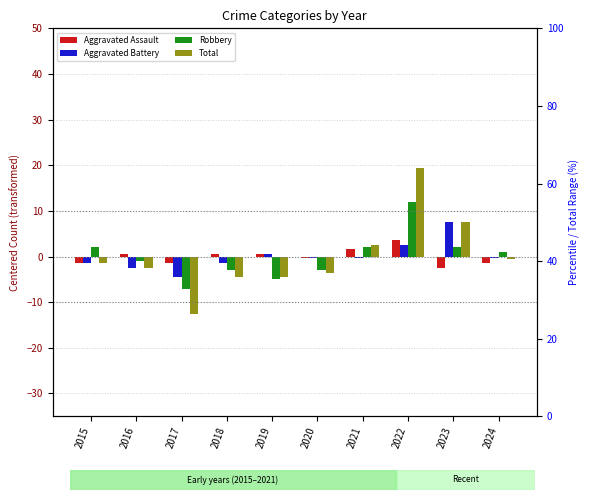

List the series in order of their peak value, highest first.

Total, Robbery, Aggravated Battery, Aggravated Assault